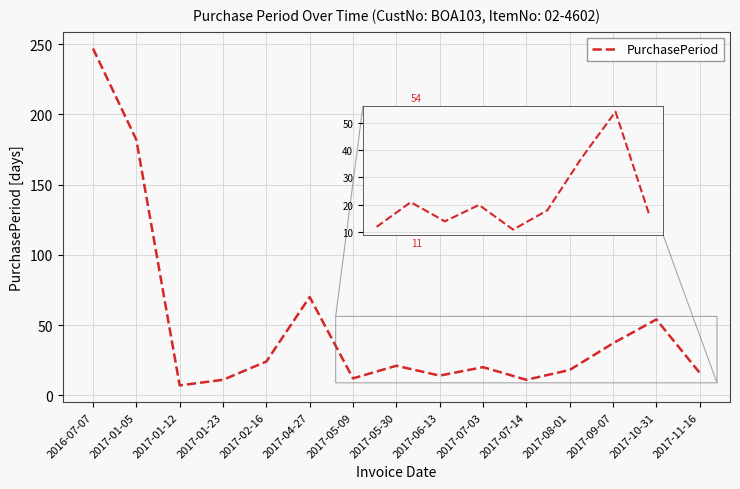

Which label corresponds to the smallest value in the chart?

2017-01-12